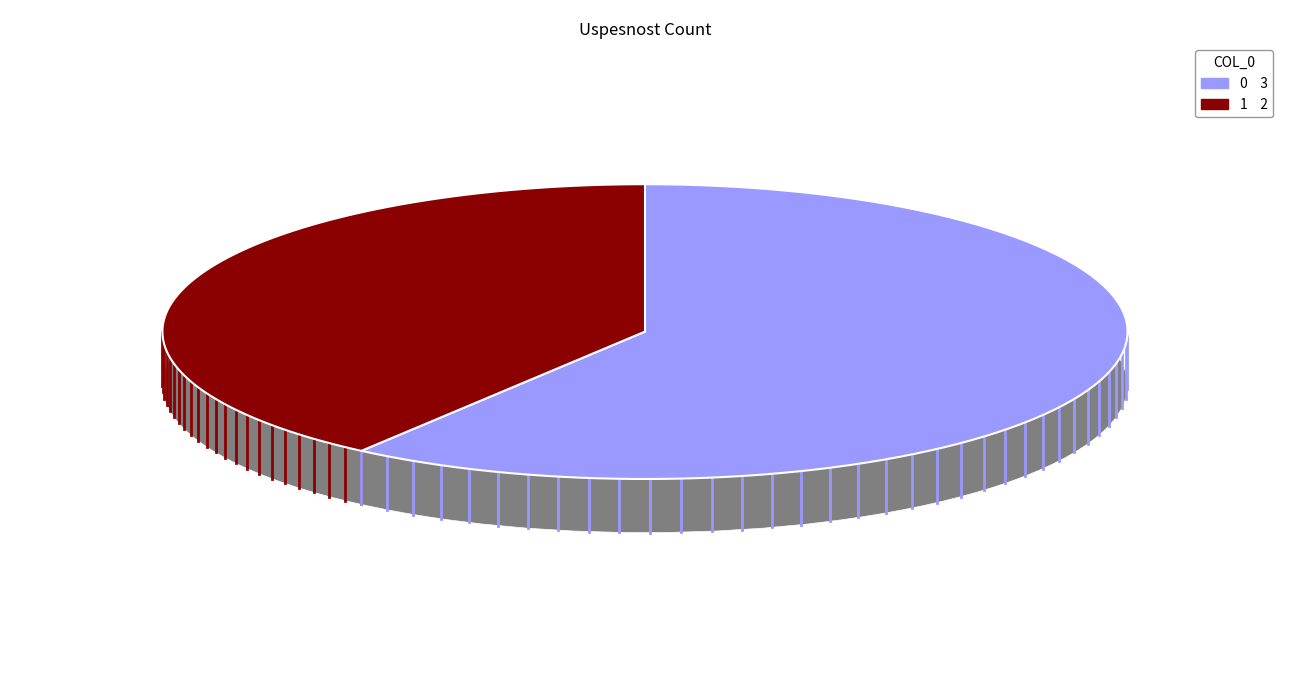

To the nearest percent, what is the combined percentage of 1 and 0?

100%